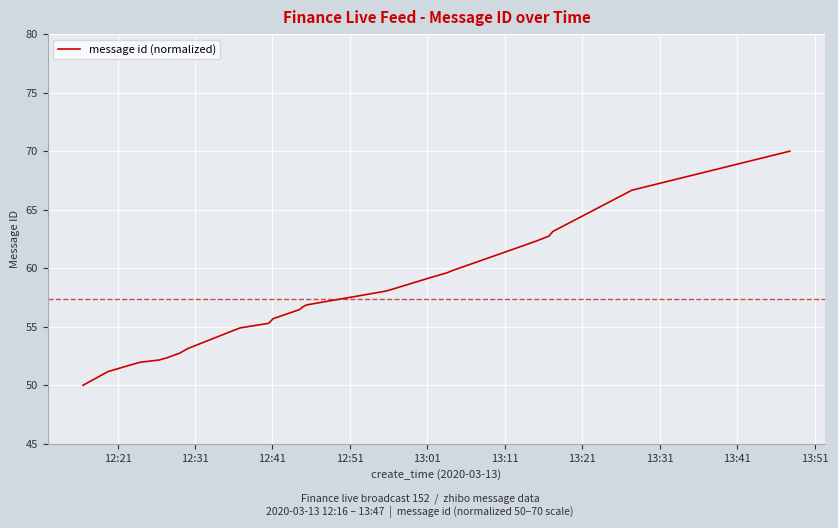

What is the maximum value shown in the chart?

70.0